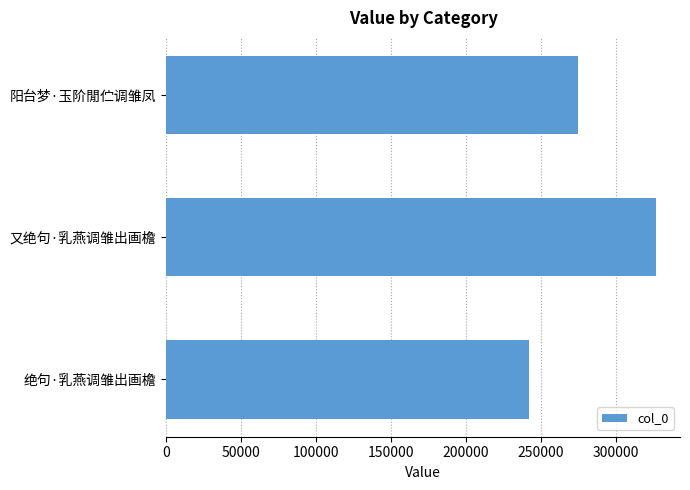

Approximately how many times larger is the value at 阳台梦·玉阶閒伫调雏凤 compared to 绝句·乳燕调雏出画檐?

1.1